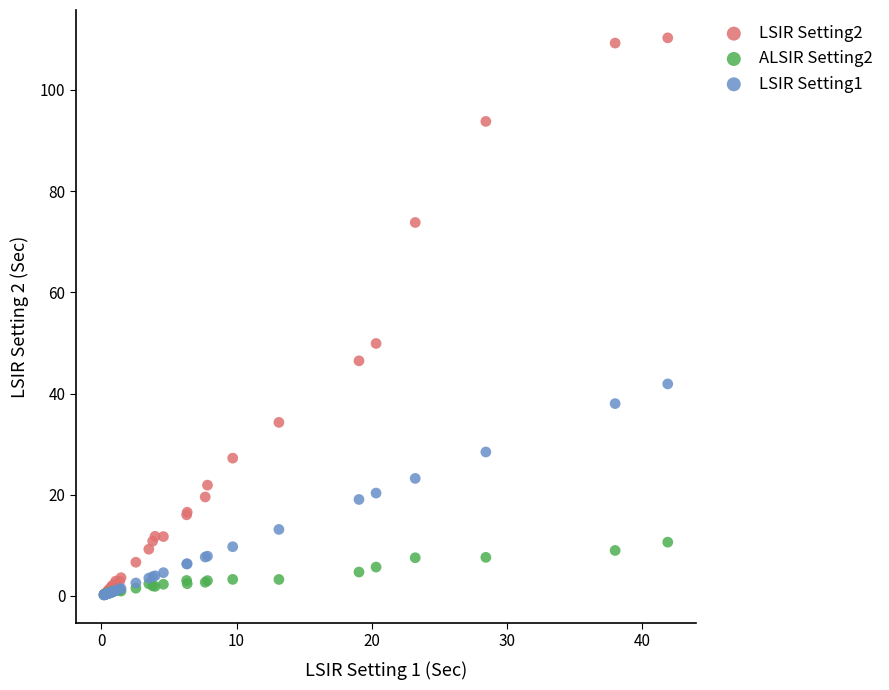

What are all the series names shown in the legend?

LSIR Setting2, ALSIR Setting2, LSIR Setting1